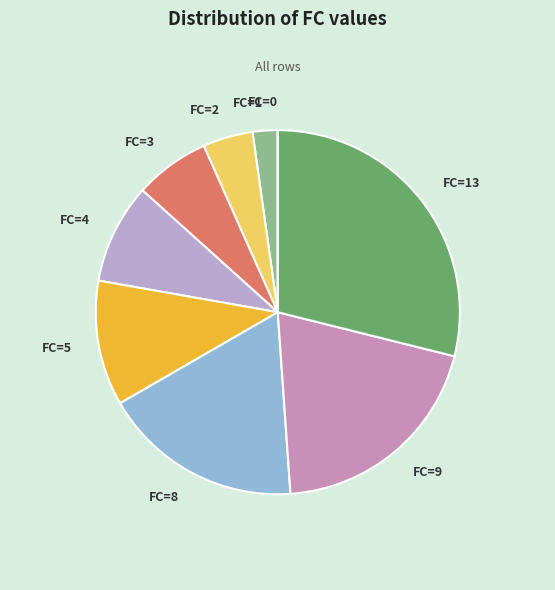

True or false: FC=1 accounts for 15% of the total.

False